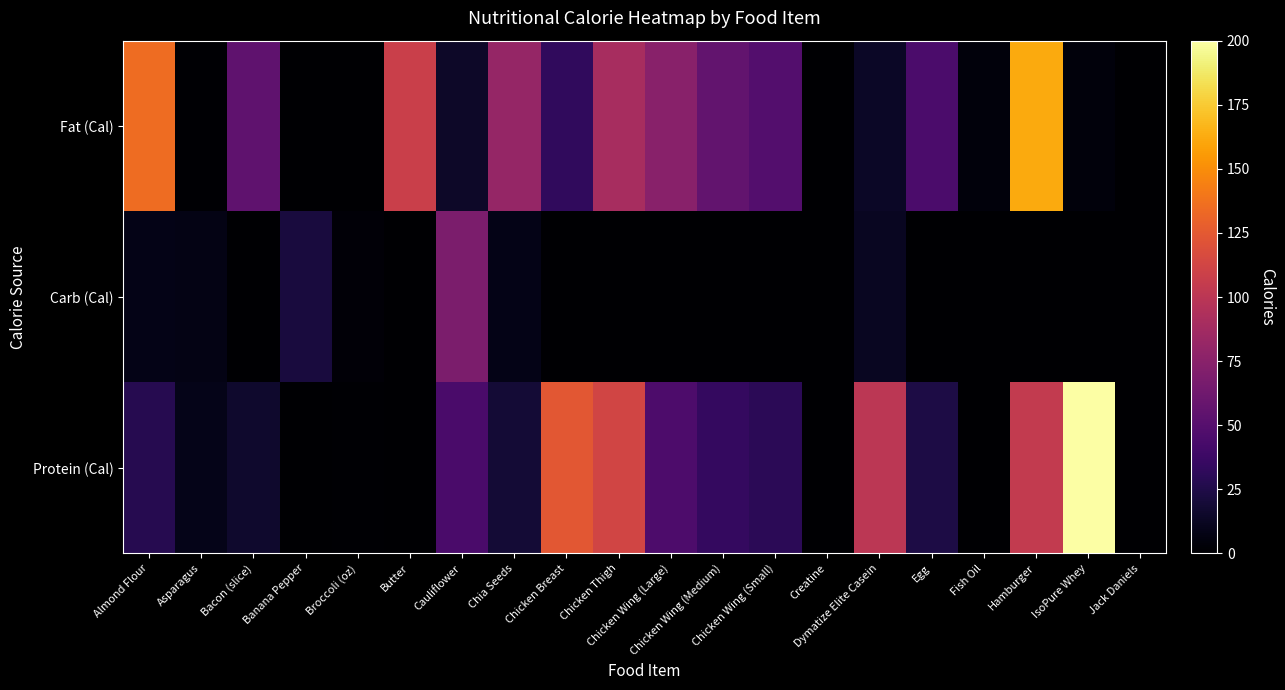

At which category does the chart reach its peak across all series?

IsoPure Whey